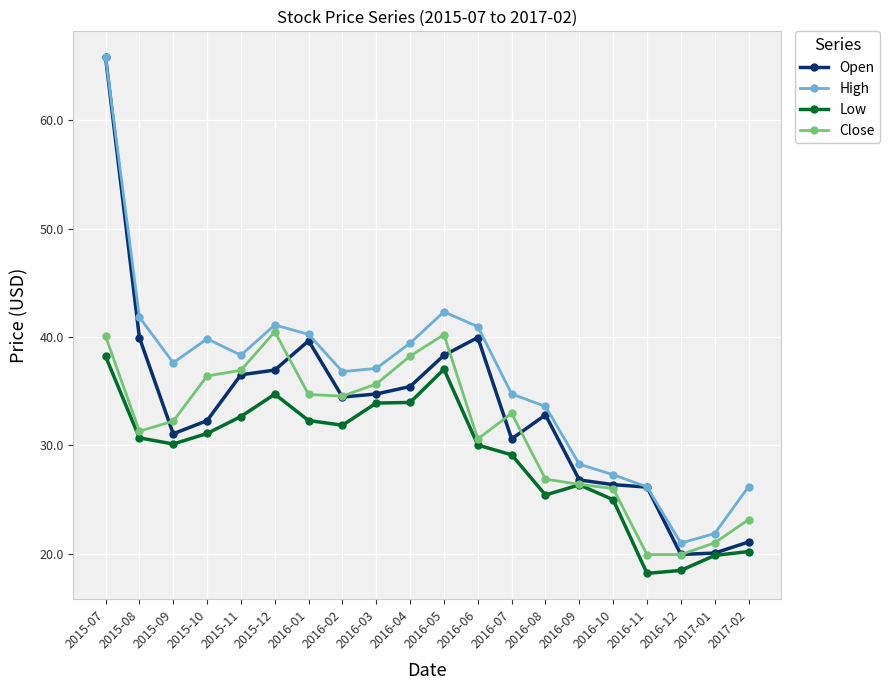

What is the minimum value shown in the chart?

18.2